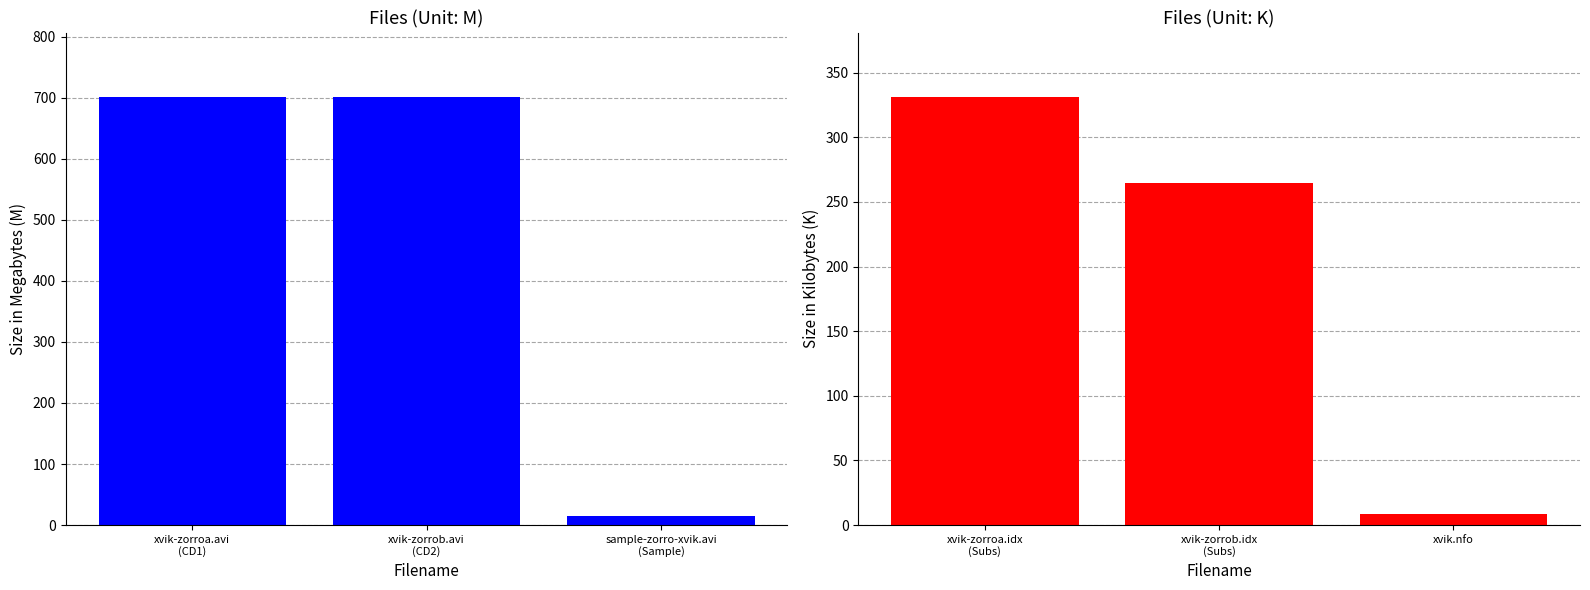

List the labels in order of Size (M) value, smallest first.

sample-zorro-xvik.avi
(Sample), xvik-zorroa.avi
(CD1), xvik-zorrob.avi
(CD2)